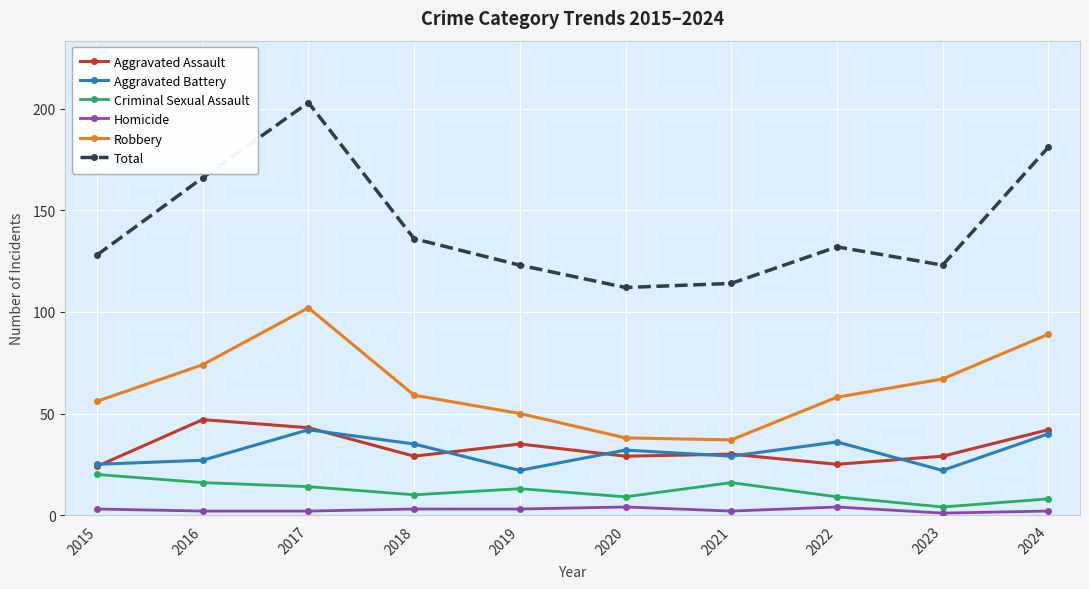

The value of Criminal Sexual Assault at 2020 is 9. True or false?

True